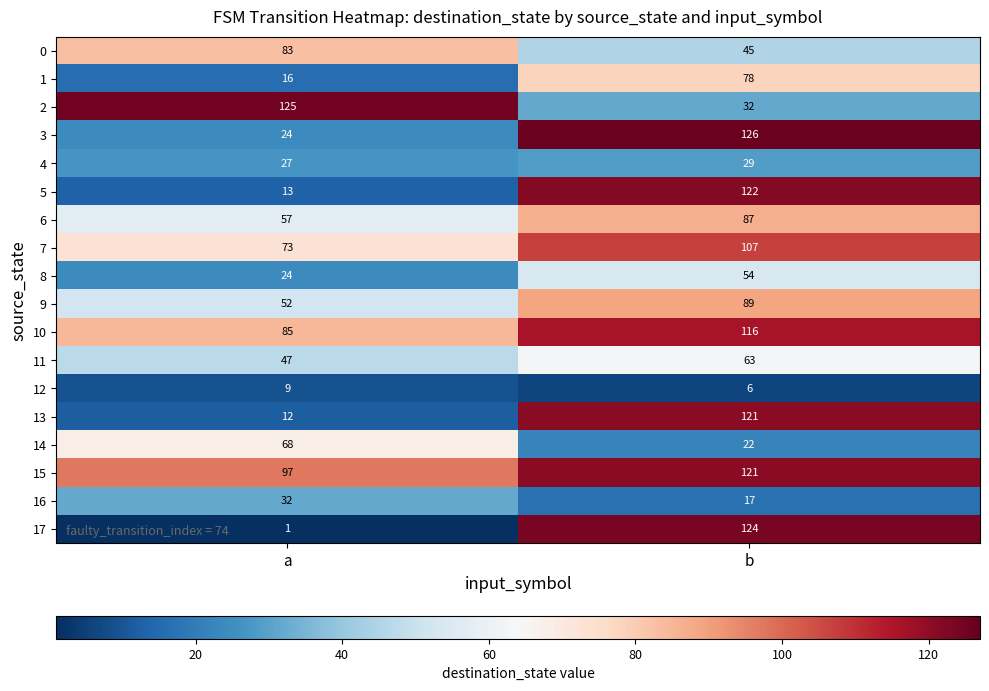

At which label is 3 closest to 75?

a